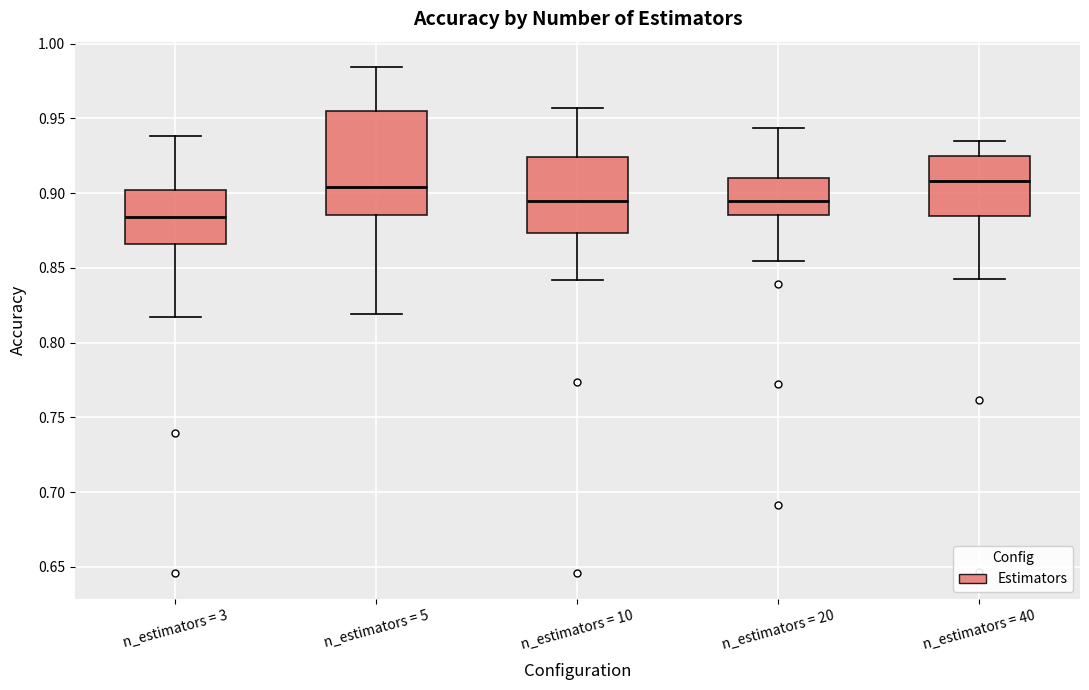

Which box is the tallest, from its lower edge to its upper edge?

n_estimators = 5